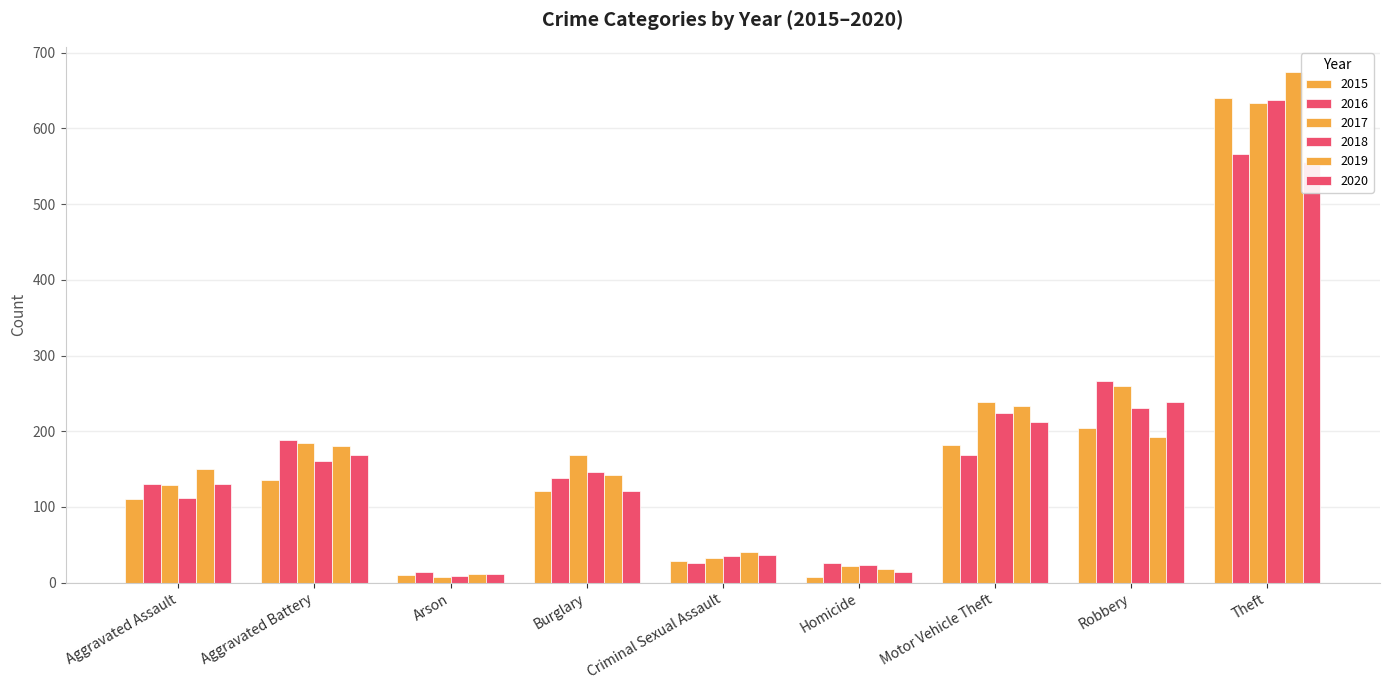

At how many categories does at least one series exceed 410?

1